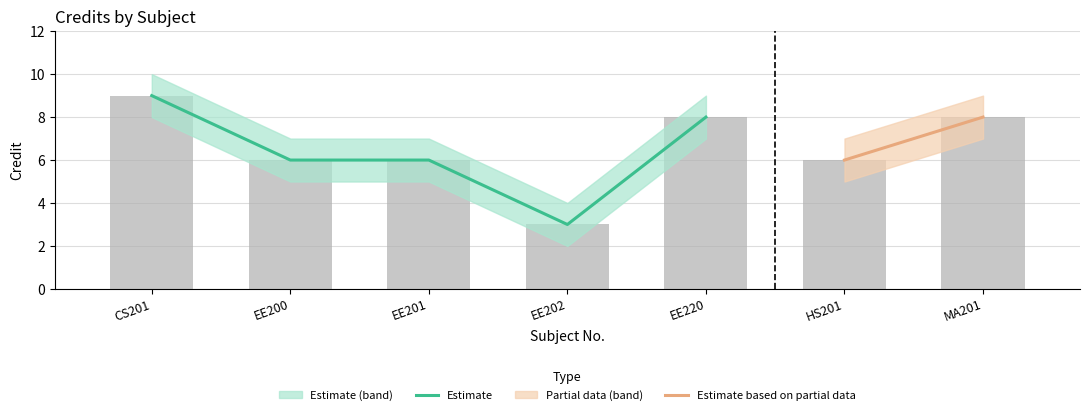

Reading left to right, transcribe all the data shown in this chart.

Credit: 9	6	6	3	8	6	8
Credit_upper: 10	7	7	4	9	7	9
Credit_lower: 8	5	5	2	7	5	7